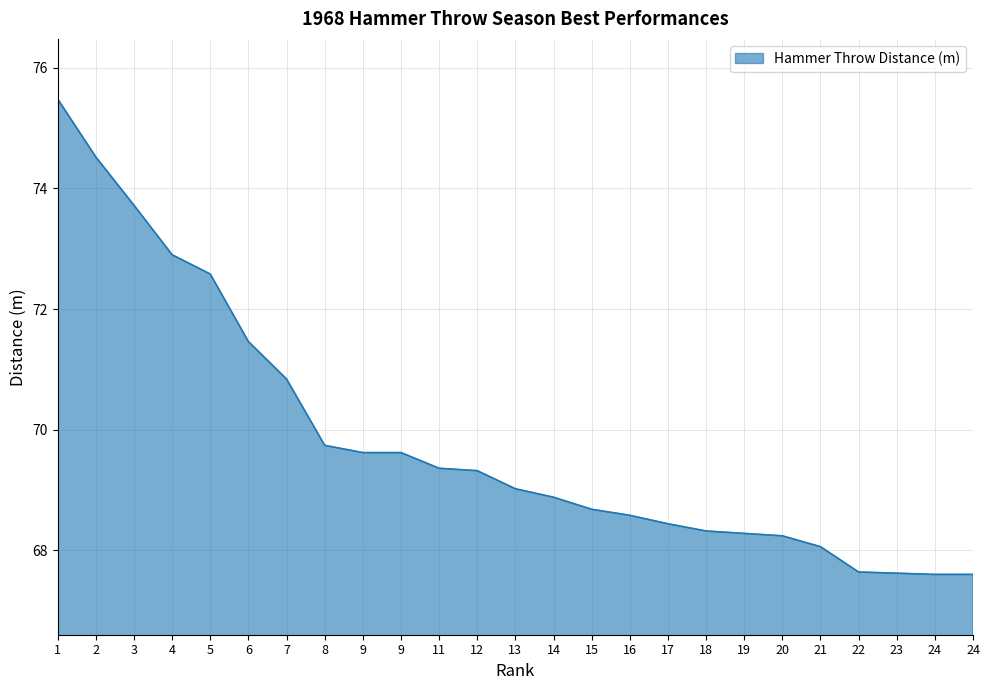

Does the chart have visible grid lines?

Yes